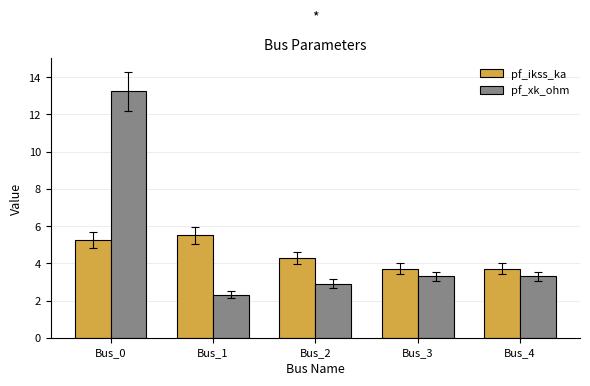

How many data points in pf_xk_ohm are less than 3?

2